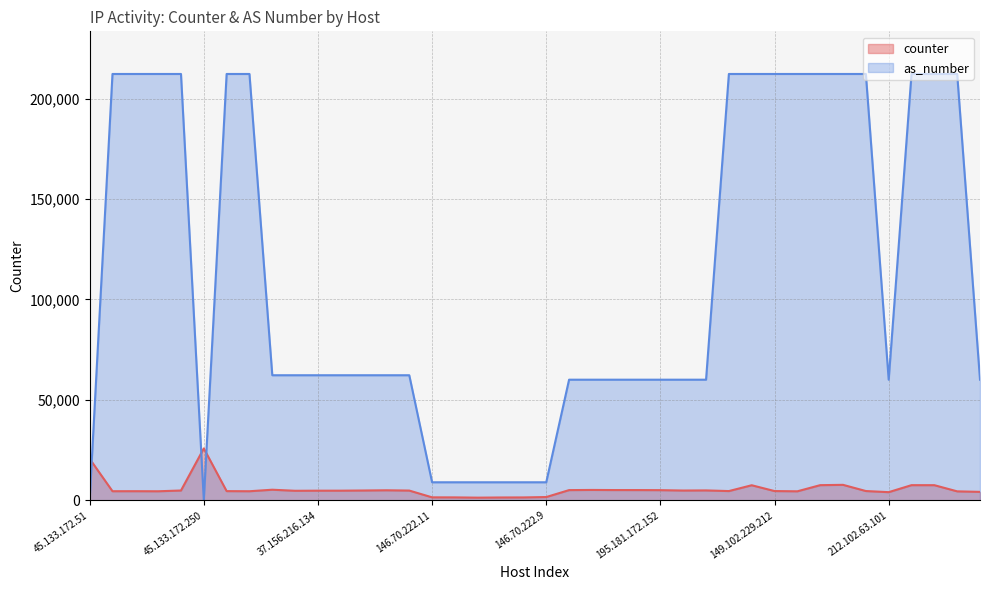

What is the label of the 5th point from the left?

149.102.229.194